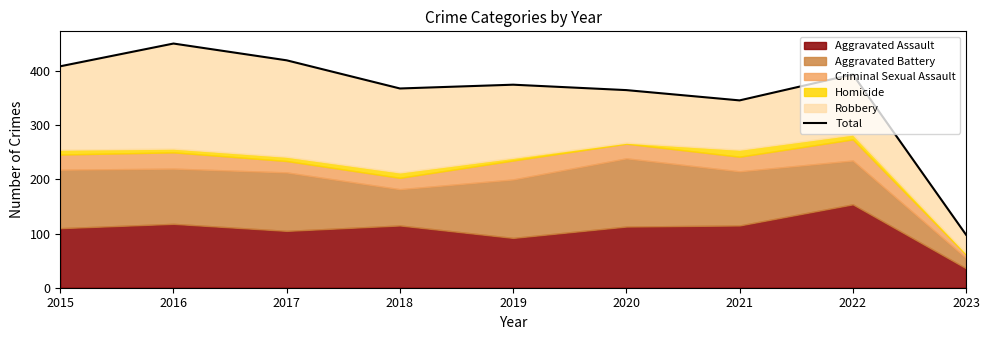

Reading left to right, transcribe all the data shown in this chart.

409	451	420	368	375	365	346	394	98